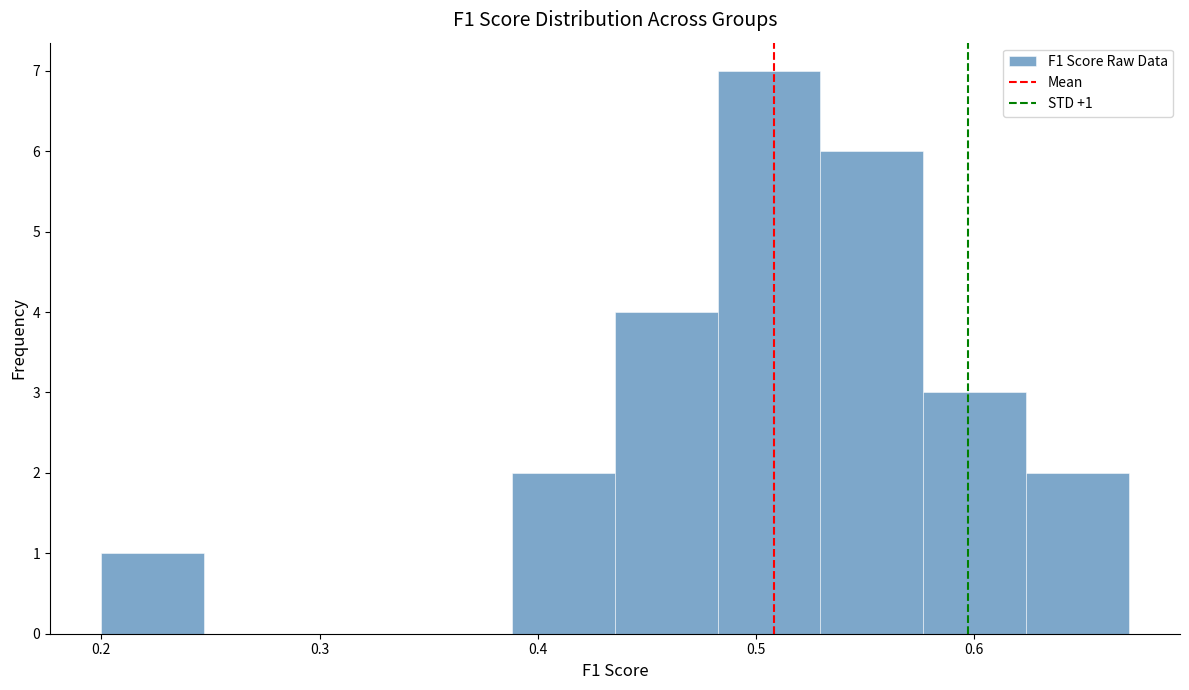

Which range on the x-axis has the tallest bar?

0.48 to 0.53